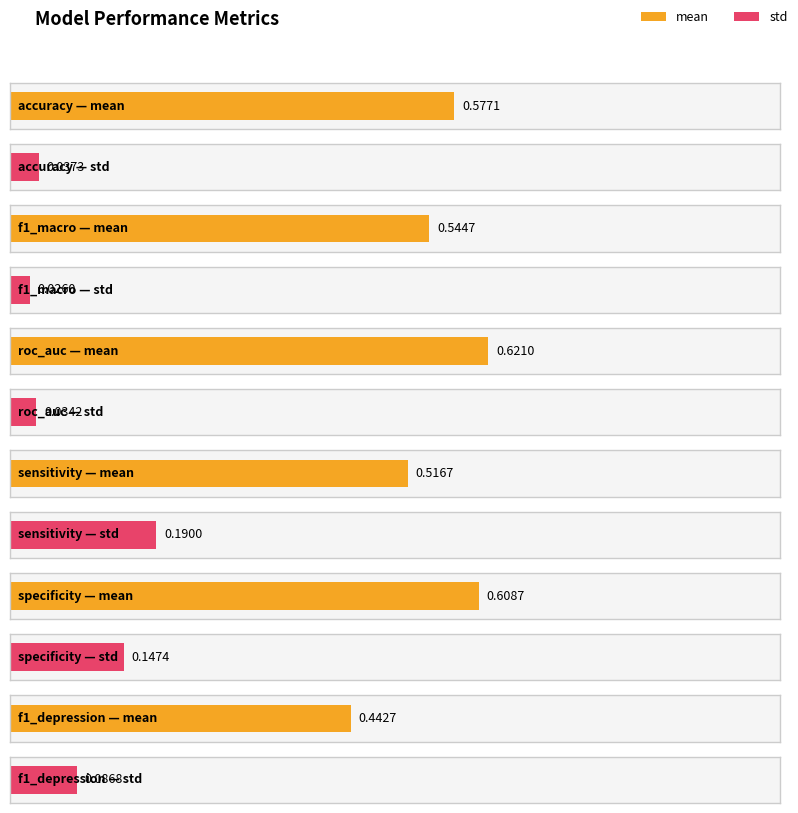

What is the label of the 6th bar from the right?

accuracy